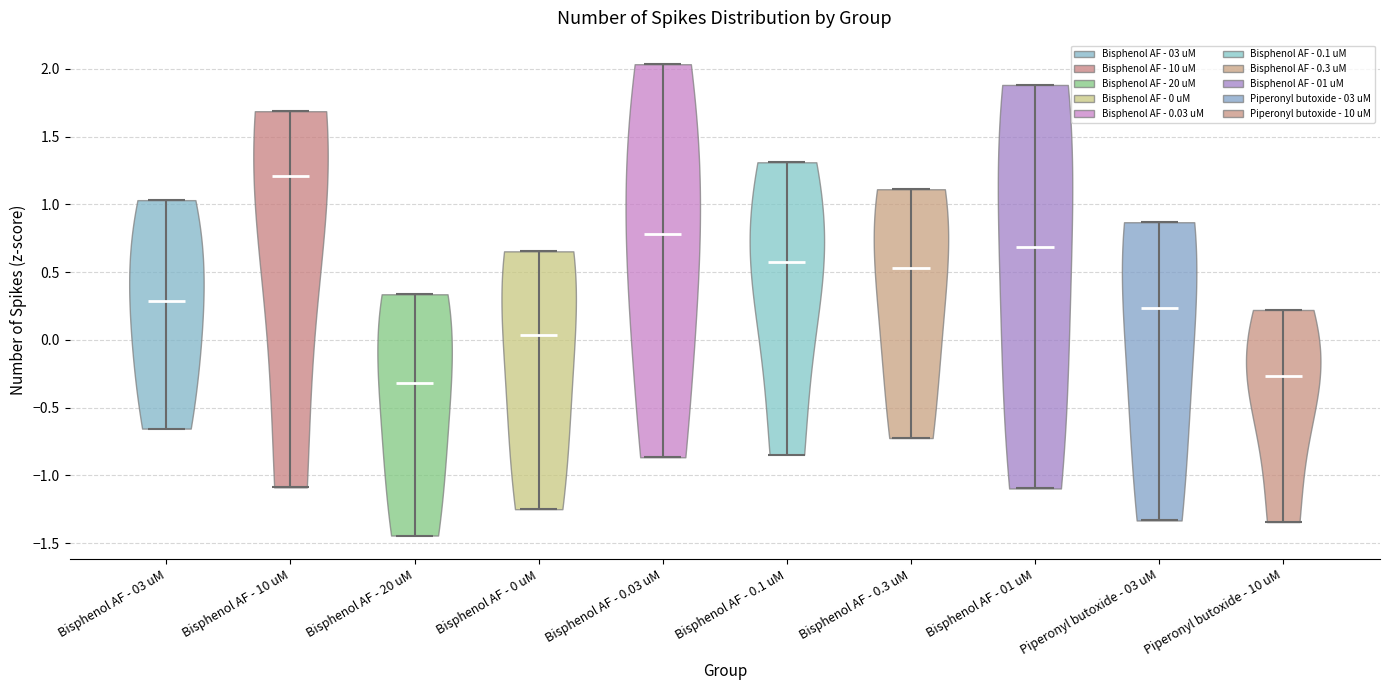

Reading left to right, read every violin against the y-axis: where its median line is, and the lowest and highest points it reaches. The values are not printed on the chart, so give them approximately, as read against the axis.

Bisphenol AF - 03 uM: median line 0.30, lowest point -0.65, highest point 1.05
Bisphenol AF - 10 uM: median line 1.20, lowest point -1.10, highest point 1.70
Bisphenol AF - 20 uM: median line -0.30, lowest point -1.45, highest point 0.35
Bisphenol AF - 0 uM: median line 0.05, lowest point -1.25, highest point 0.65
Bisphenol AF - 0.03 uM: median line 0.80, lowest point -0.85, highest point 2.05
Bisphenol AF - 0.1 uM: median line 0.55, lowest point -0.85, highest point 1.30
Bisphenol AF - 0.3 uM: median line 0.55, lowest point -0.75, highest point 1.10
Bisphenol AF - 01 uM: median line 0.70, lowest point -1.10, highest point 1.90
Piperonyl butoxide - 03 uM: median line 0.25, lowest point -1.35, highest point 0.85
Piperonyl butoxide - 10 uM: median line -0.25, lowest point -1.35, highest point 0.20